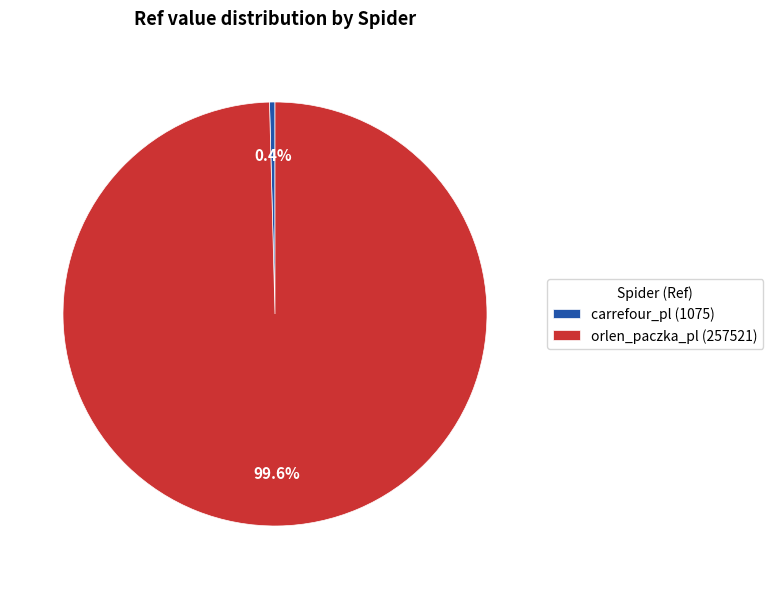

Combined, do carrefour_pl and orlen_paczka_pl account for over 50%?

Yes